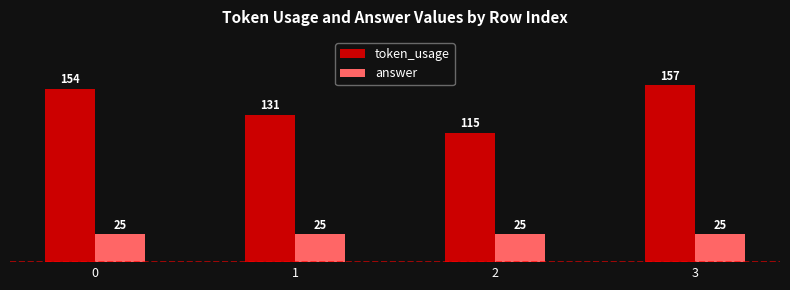

How many bars are there in each group?

2